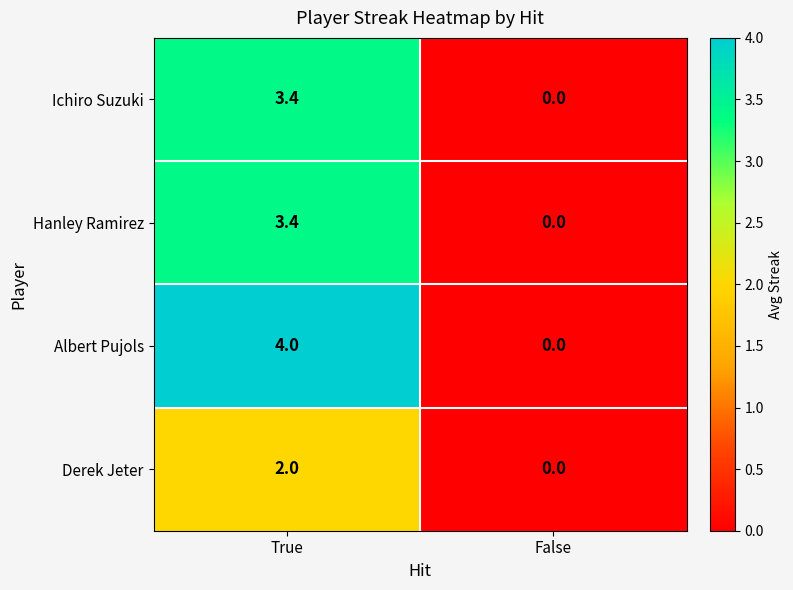

Which series has the largest total across all categories?

Albert Pujols